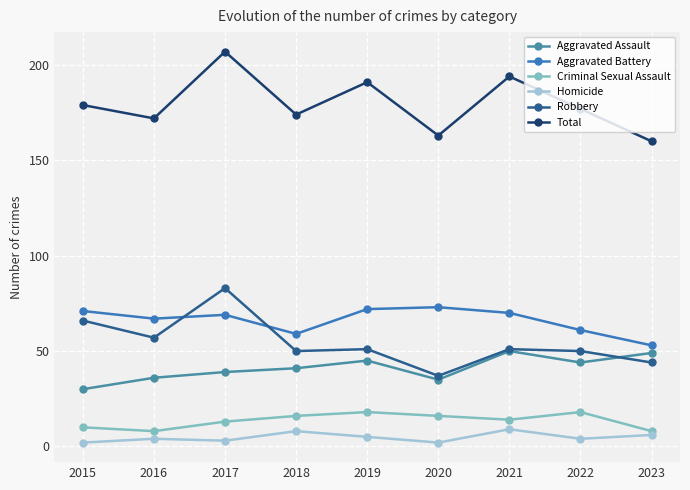

True or false: Aggravated Assault and Aggravated Battery intersect in this chart.

False